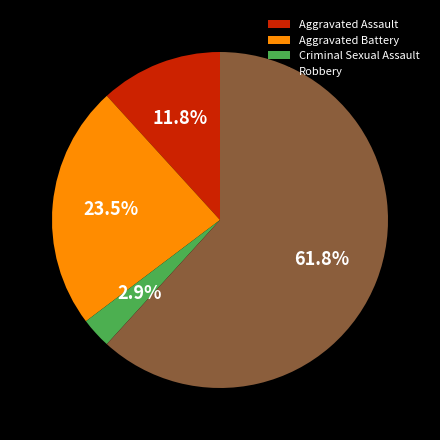

What portion of the pie excludes Aggravated Battery?

76.5%